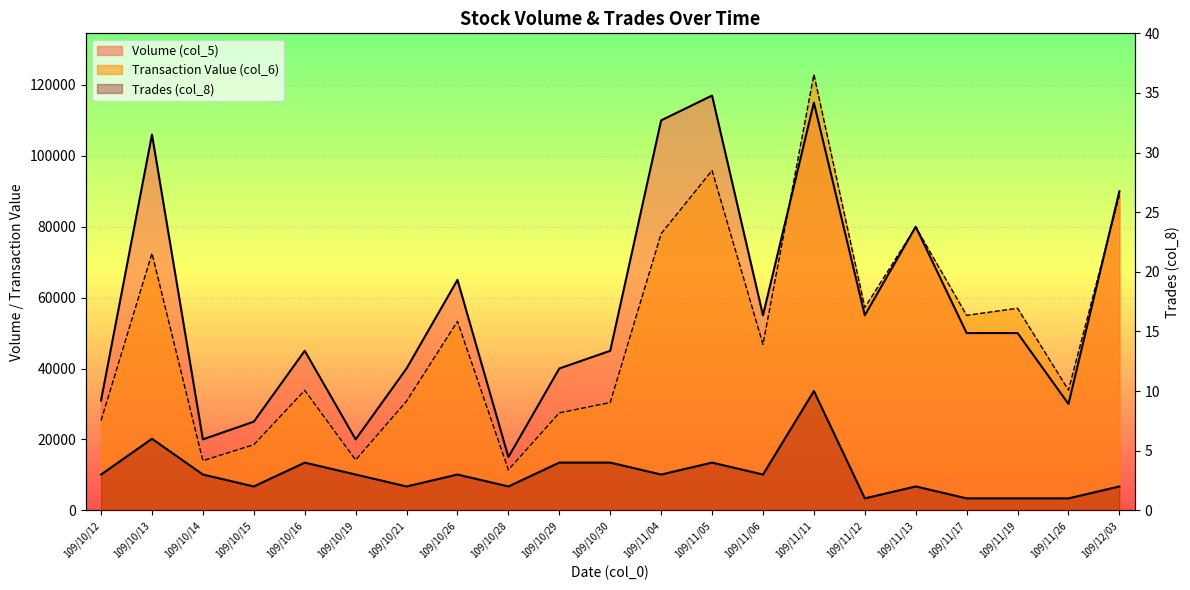

What is the value of the Volume (col_5) point at the 8th from the left?

65000